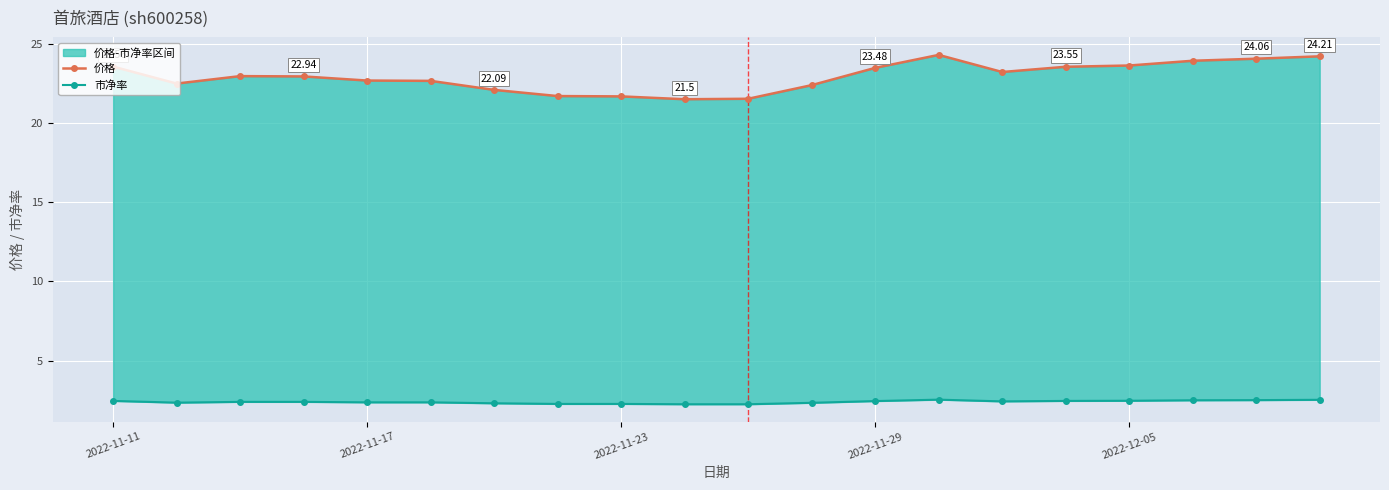

Between 9 and 17, which series saw the biggest shift?

价格